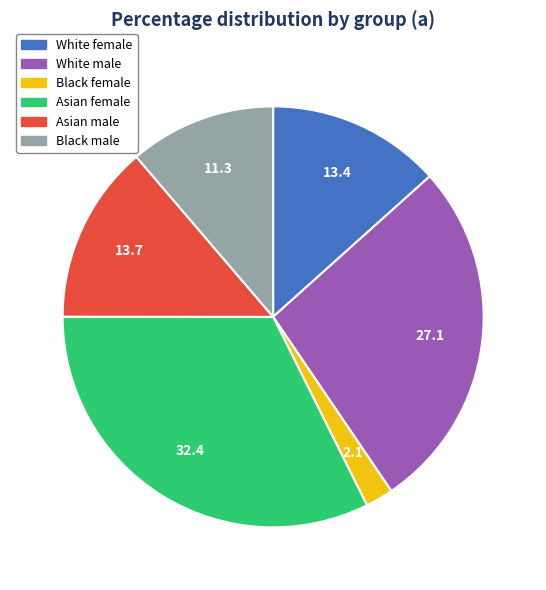

How many slices are in this pie chart?

6